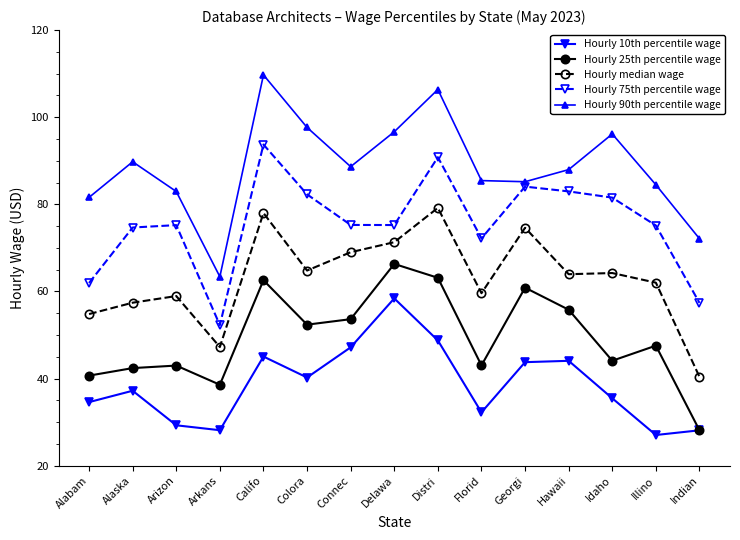

What is the total value across all series at Illino?

296.3